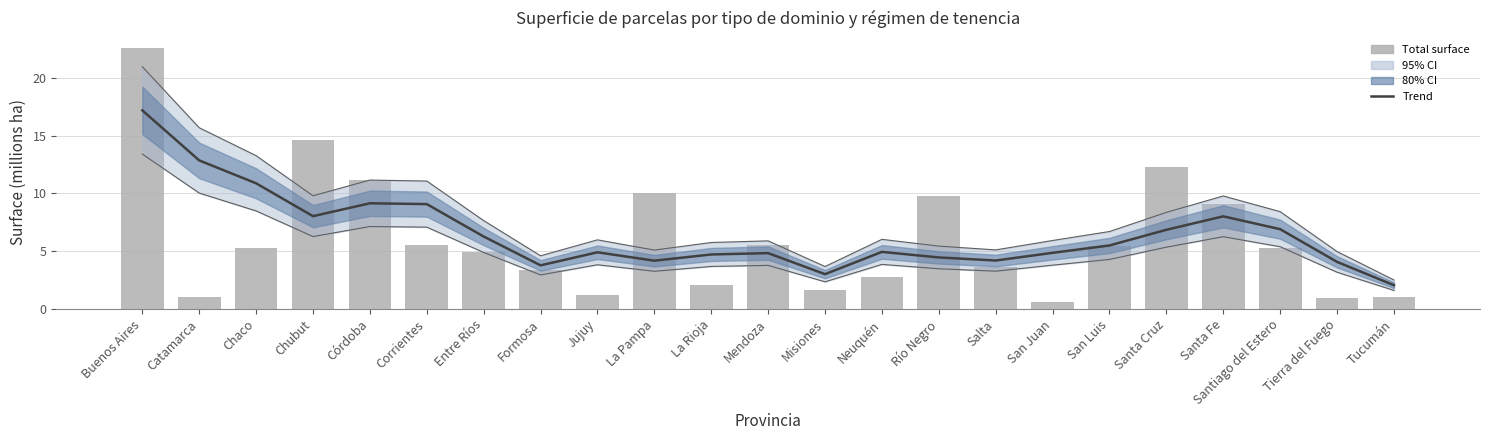

Reading left to right, list all the values displayed in this chart.

Trend: 17.2	12.9	10.9	8.0	9.1	9.1	6.3	3.8	4.9	4.2	4.7	4.8	3.0	4.9	4.5	4.2	4.9	5.5	6.8	8.0	6.9	4.1	2.1
Total surface: 22.6	1.0	5.2	14.6	11.2	5.5	5.0	3.4	1.2	10.0	2.1	5.6	1.7	2.7	9.8	3.6	0.6	5.4	12.3	9.1	5.3	1.0	1.0